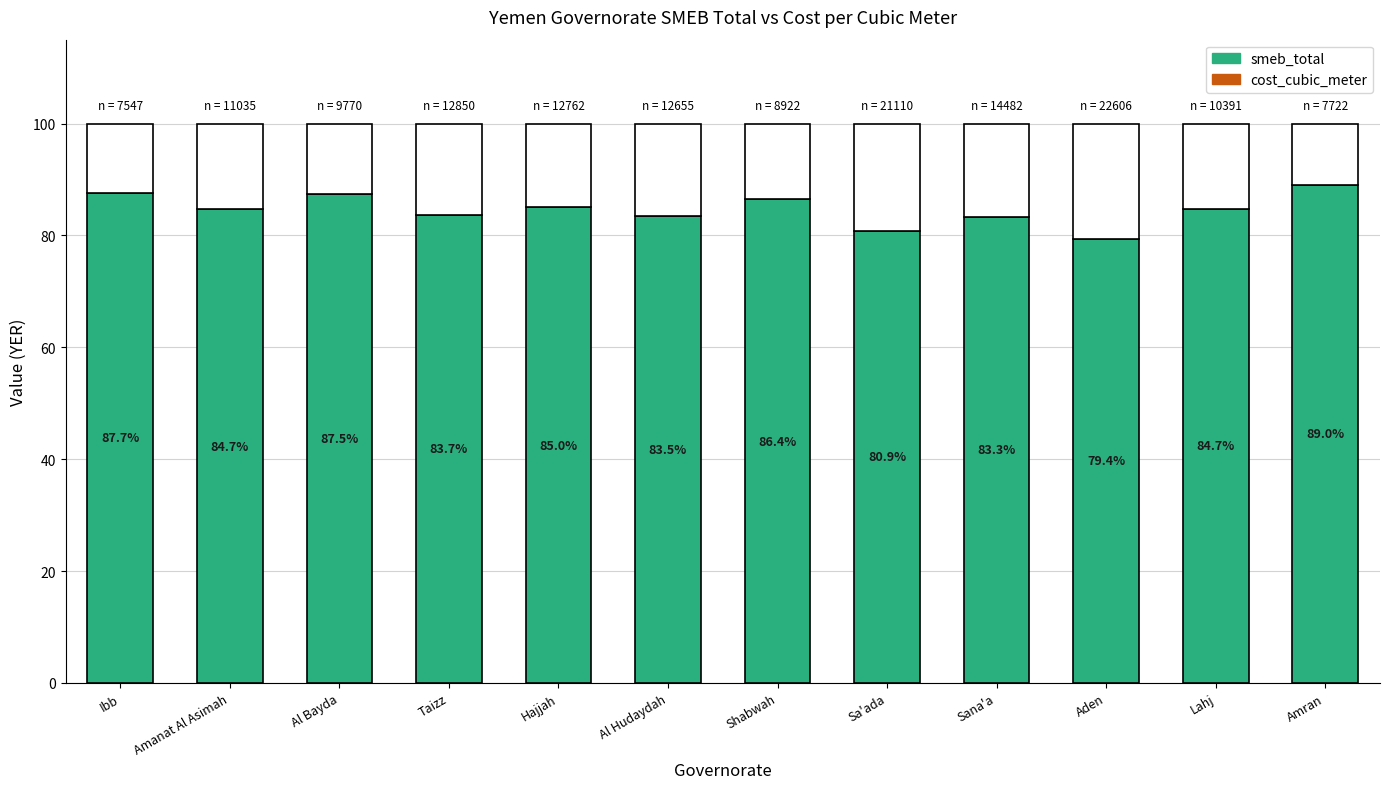

How many distinct data groups are displayed?

2